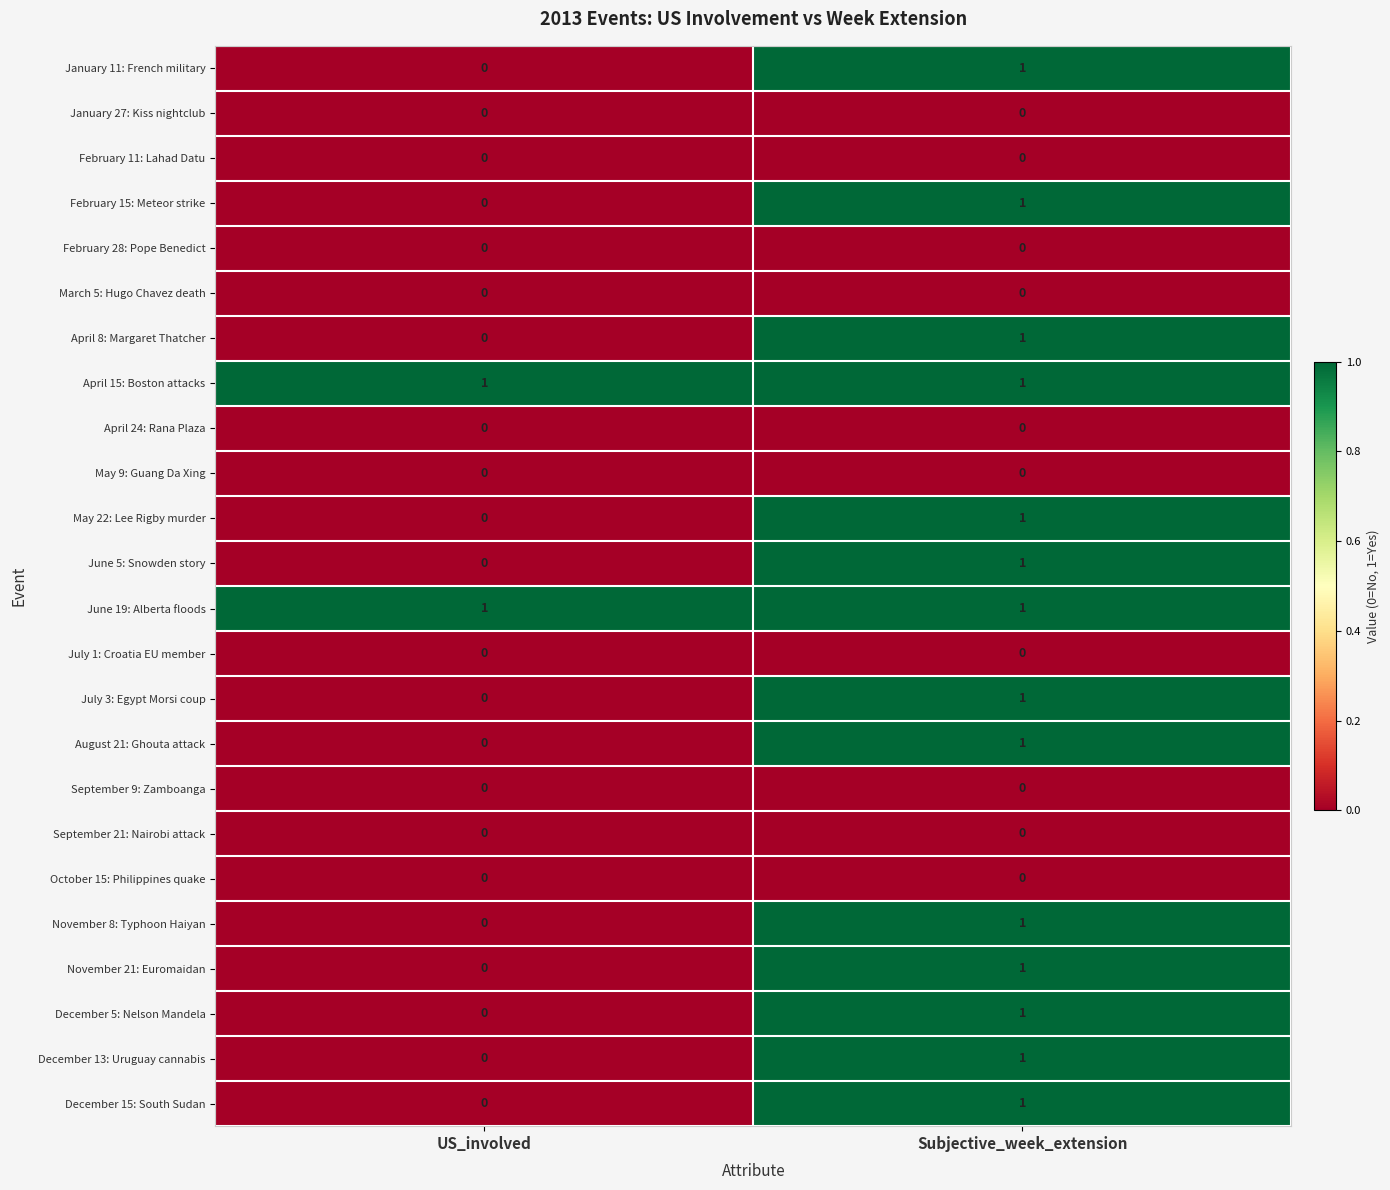

The November 21: Euromaidan series shows 1 at US_involved. True or false?

False